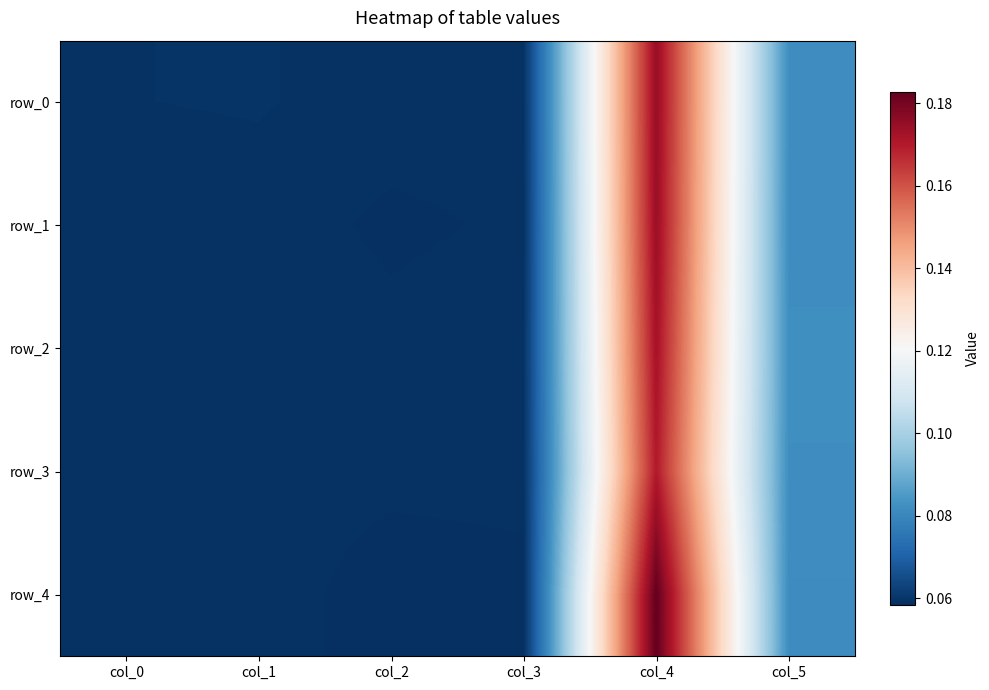

The value of row_1 at col_2 is 0.1. True or false?

True